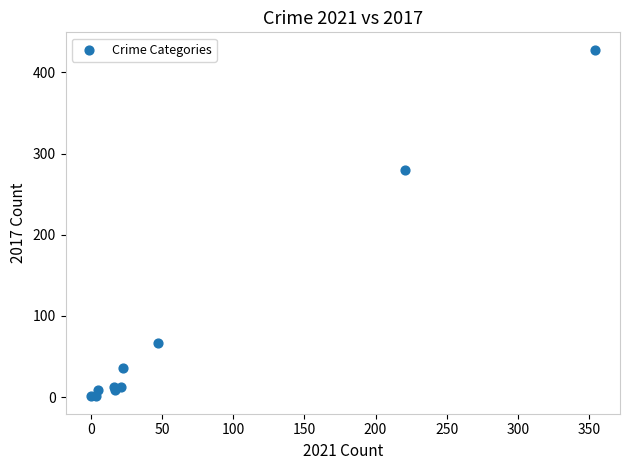

What Y value in the scatter plot is closest to 214?

280